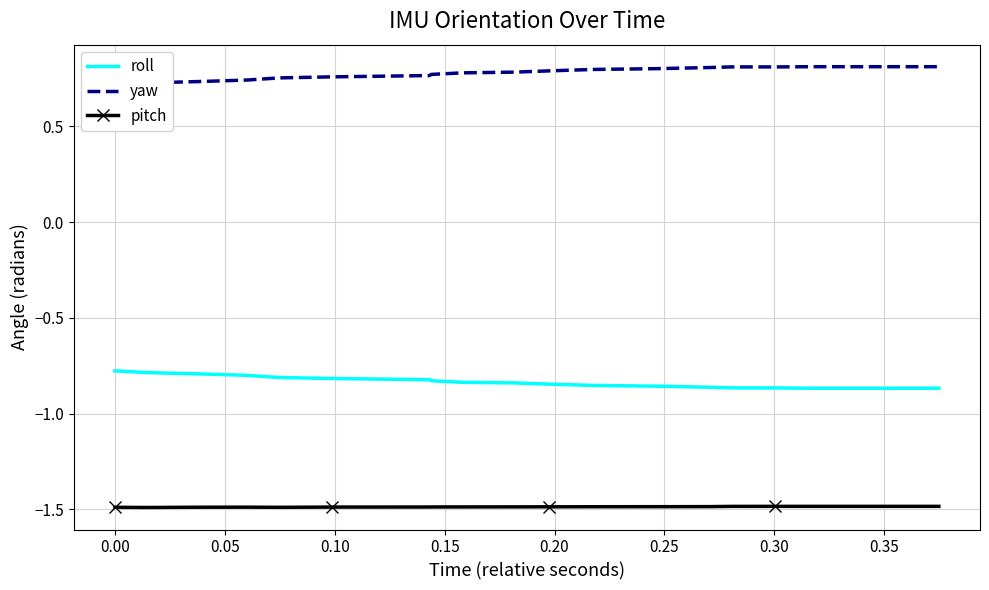

True or false: roll and pitch intersect in this chart.

False